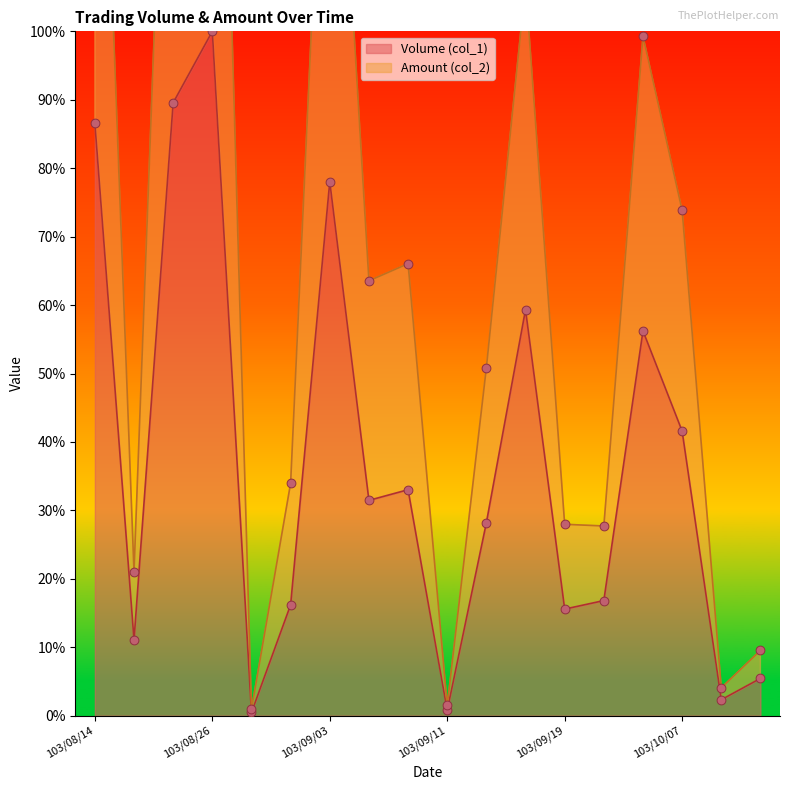

At which category is the sum across all series the highest?

103/08/26